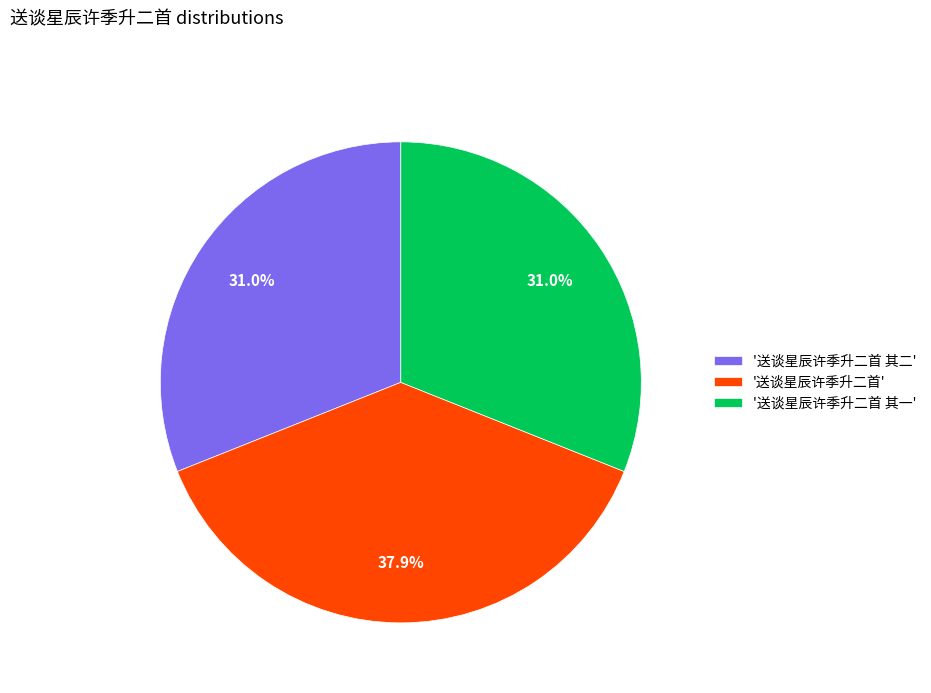

Does '送谈星辰许季升二首 其二' represent more than half of the total?

No